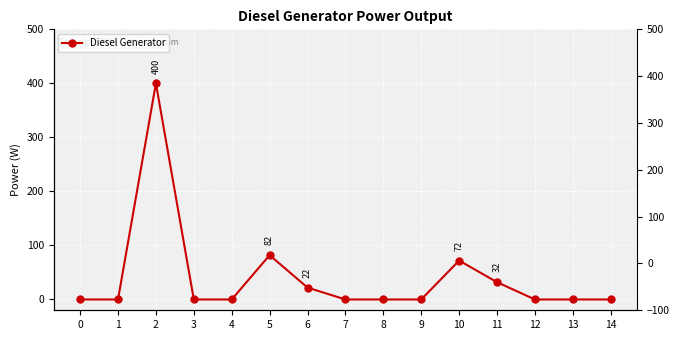

List the labels in order of value, smallest first.

0, 1, 3, 4, 7, 8, 9, 12, 13, 14, 6, 11, 10, 5, 2